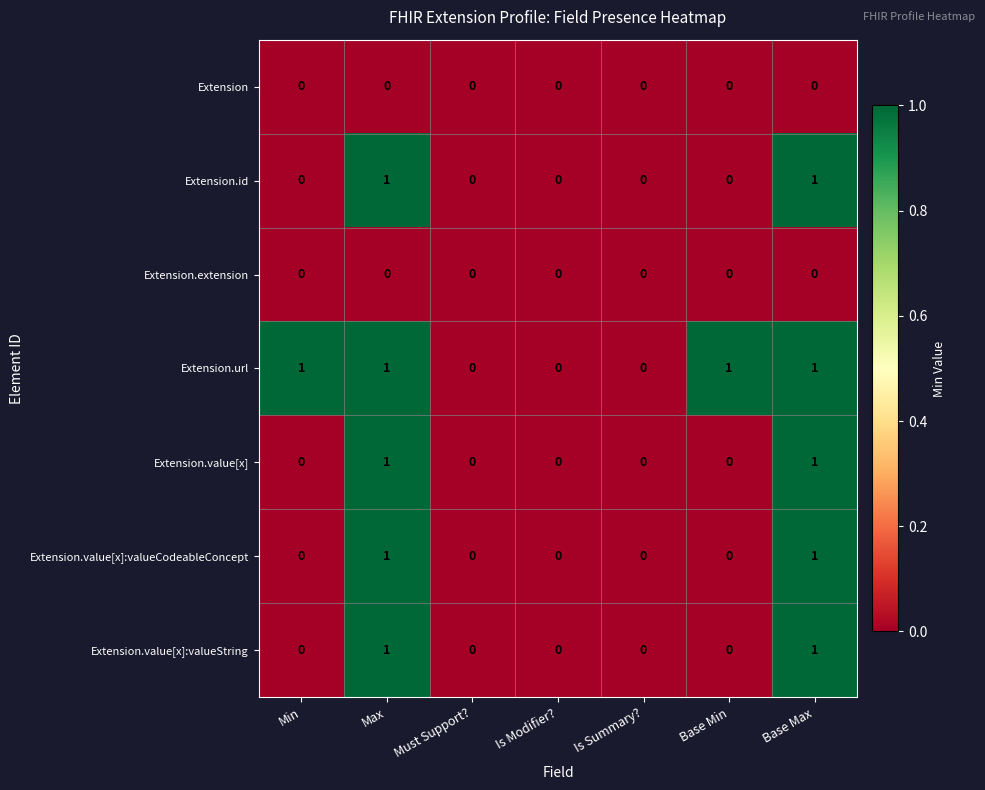

What is the total value across all series at Base Max?

5